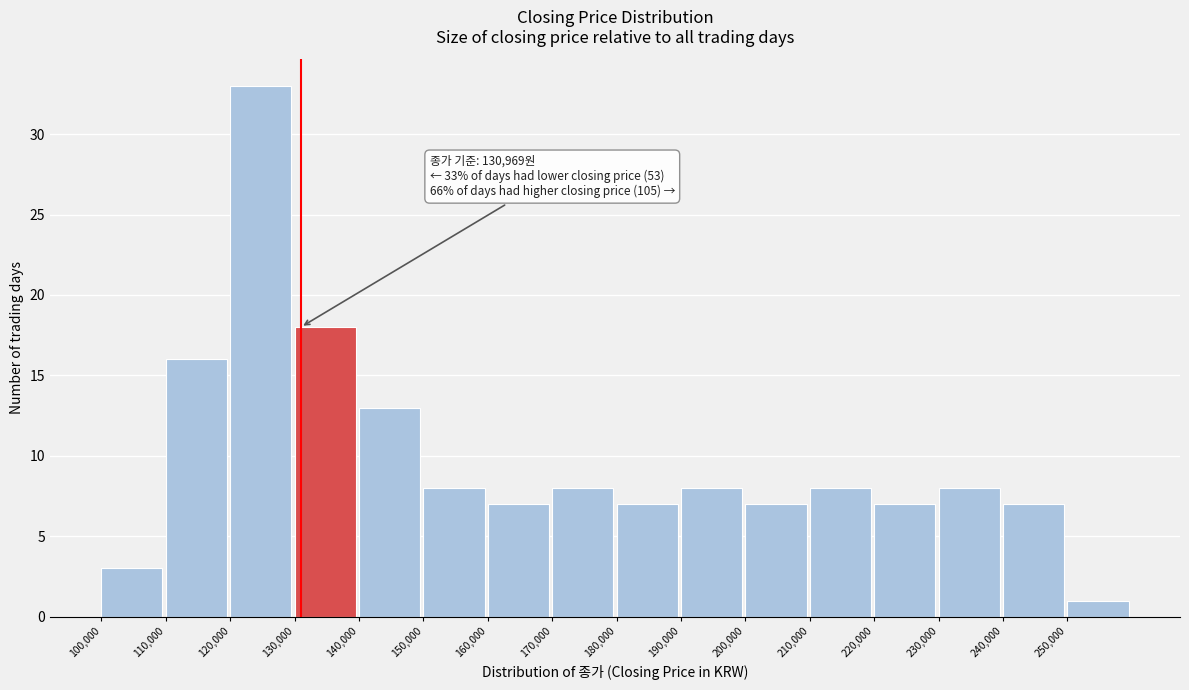

Over which range of the x-axis is the bar tallest?

120000 to 130000